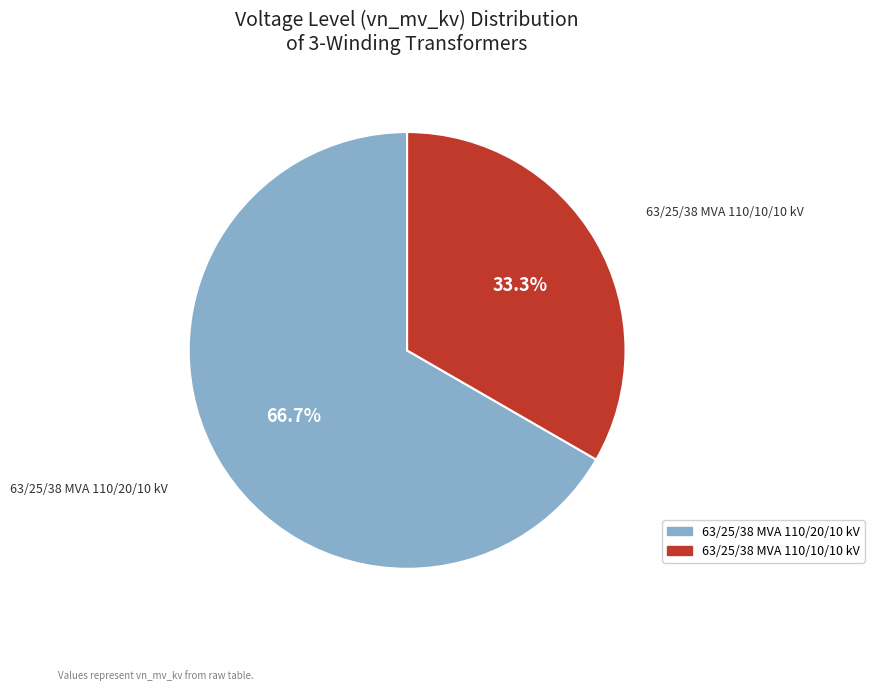

Which category has the biggest portion of the pie?

63/25/38 MVA 110/20/10 kV